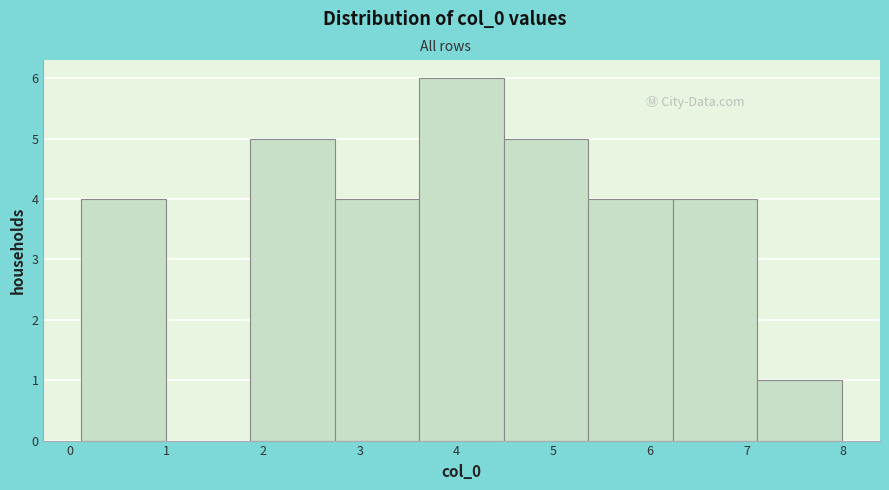

Reading left to right, list every bar in this chart as the range it spans on the x-axis followed by its height. Neither the bar edges nor the heights are printed on the chart, so give them approximately, as read against the axes.

0.1 to 1.0: 4
1.0 to 1.9: 0
1.9 to 2.7: 5
2.7 to 3.6: 4
3.6 to 4.5: 6
4.5 to 5.4: 5
5.4 to 6.2: 4
6.2 to 7.1: 4
7.1 to 8.0: 1